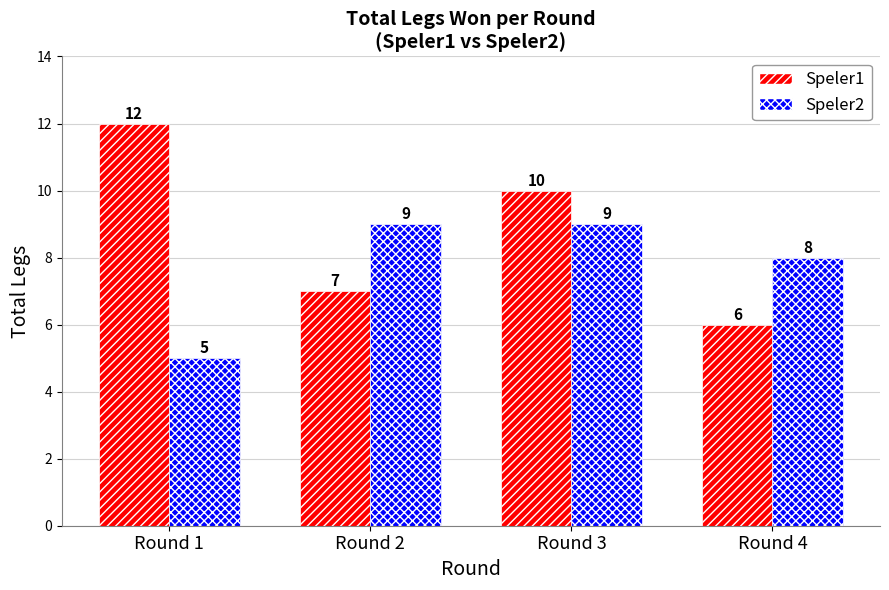

How many bars are there in each group?

2